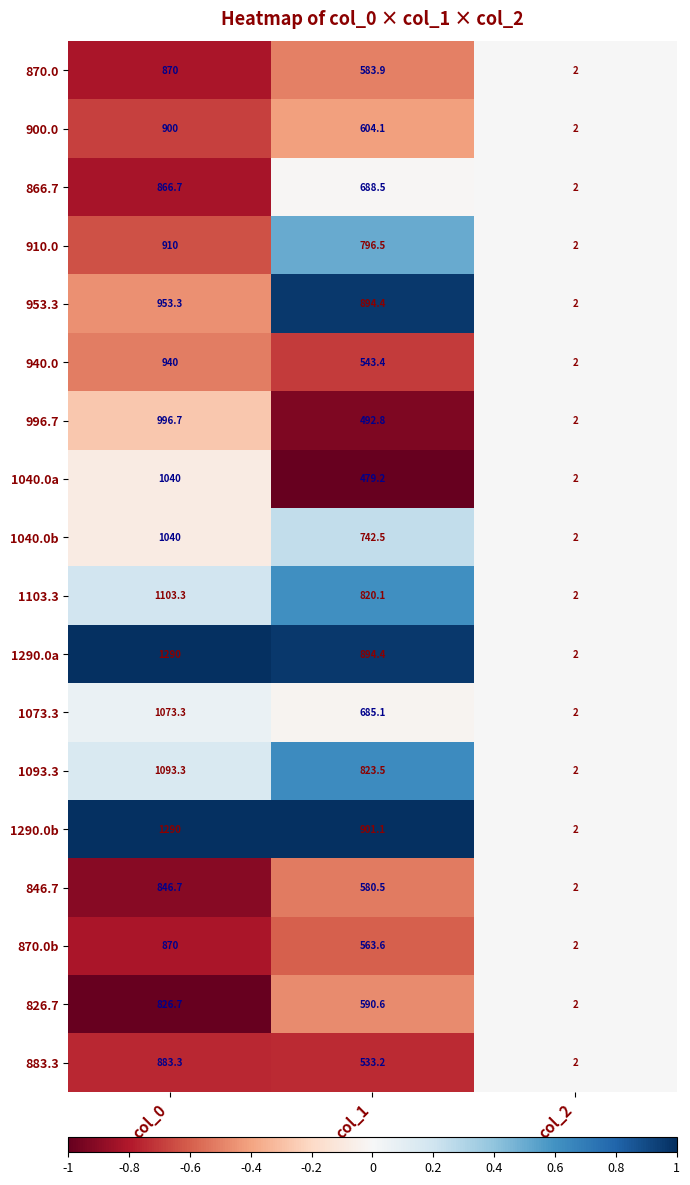

Which label corresponds to the smallest value in the chart?

col_2